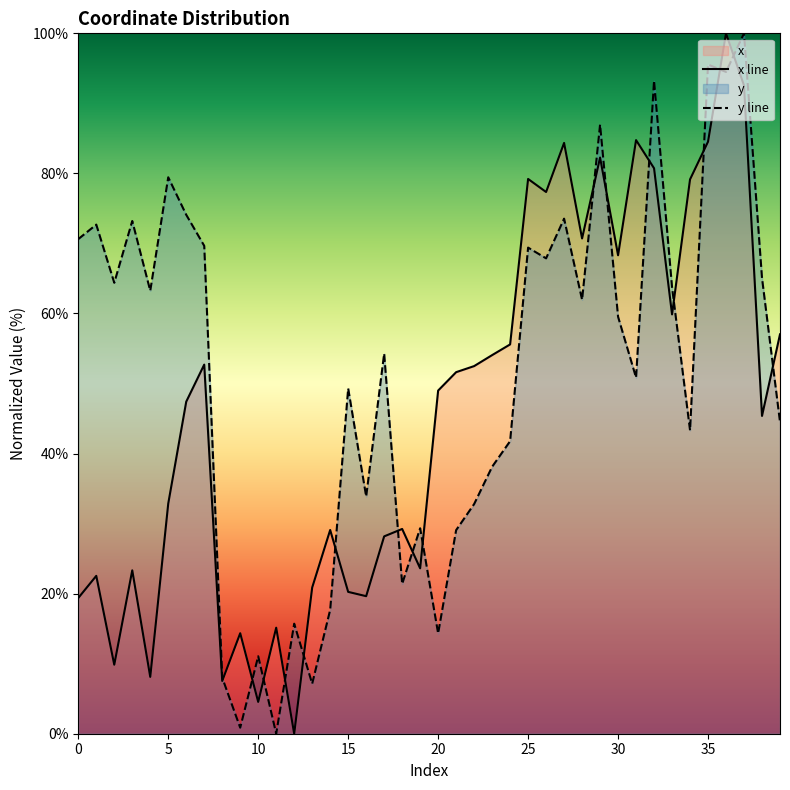

The value of x line at 37 is 92.6. True or false?

True